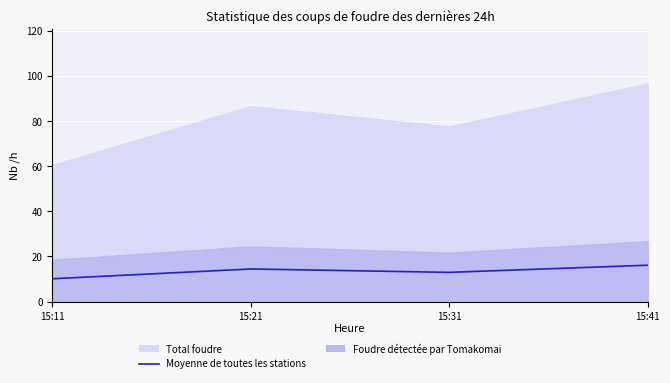

The value at 15:11 is 4.9. True or false?

False